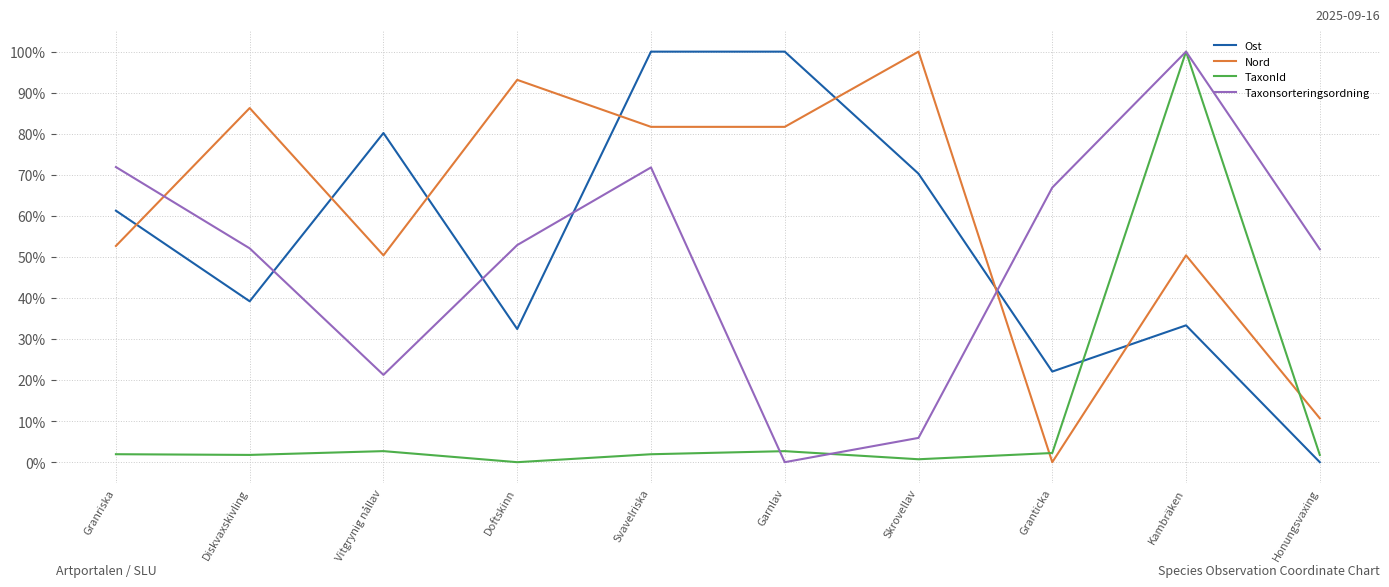

How many intersections are there between Ost and Nord?

7